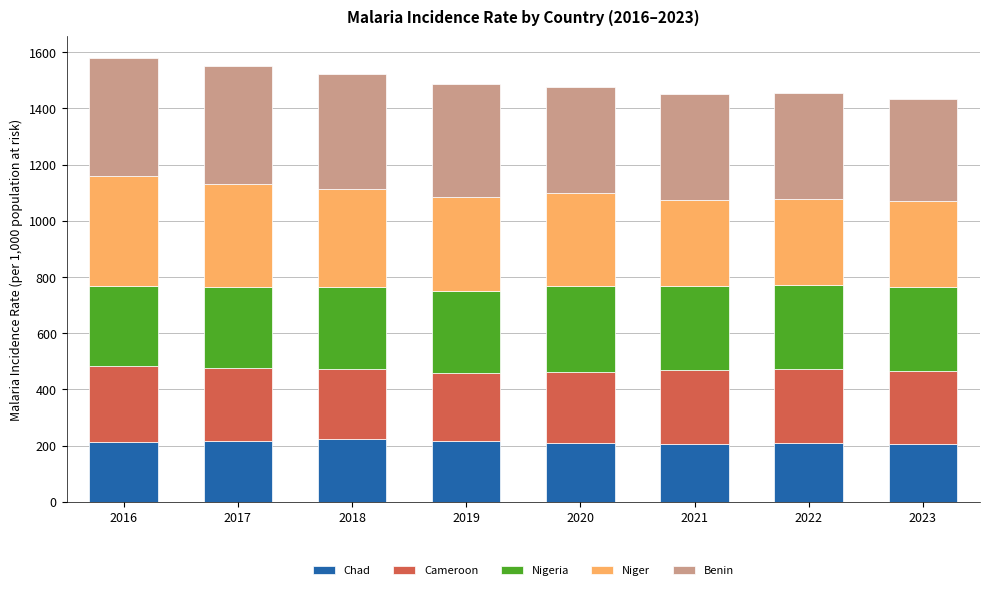

What is the total value across all series at 2017?

1550.9